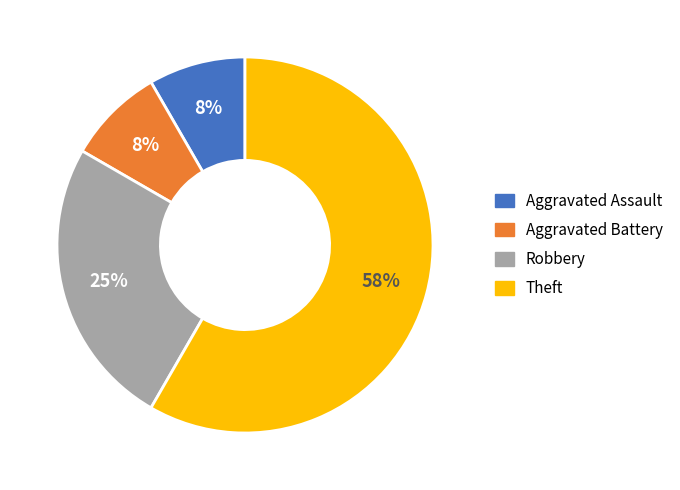

Which category has the biggest portion of the pie?

Theft